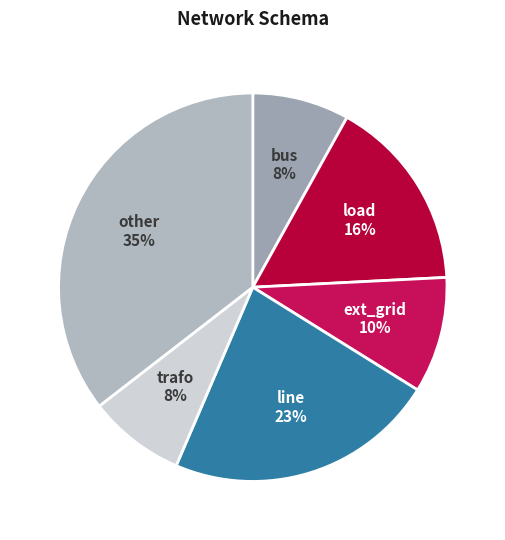

Count the number of slices in the pie.

6